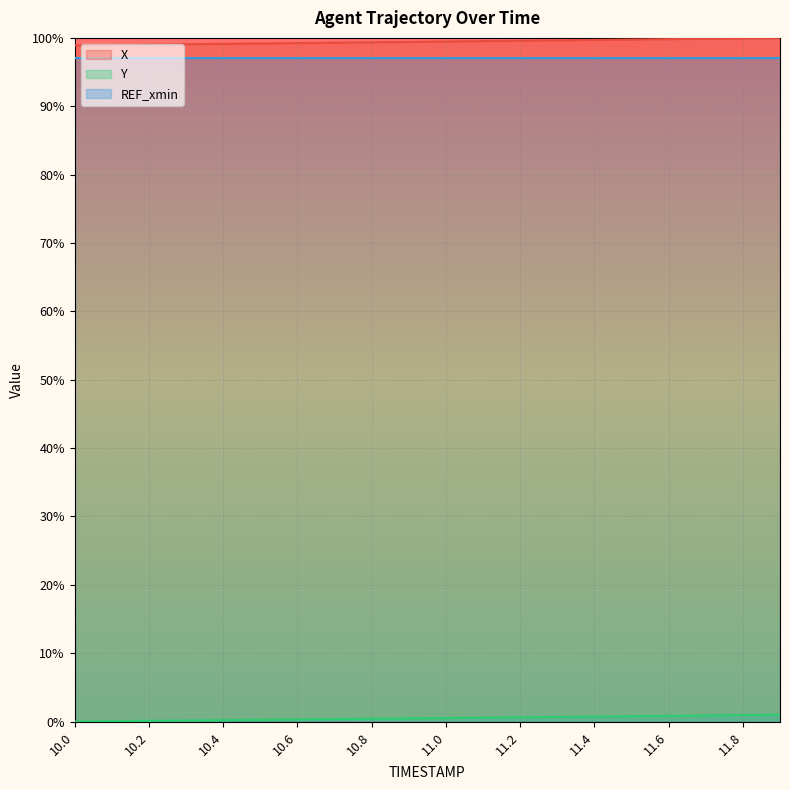

Which series has the widest spread of values?

X